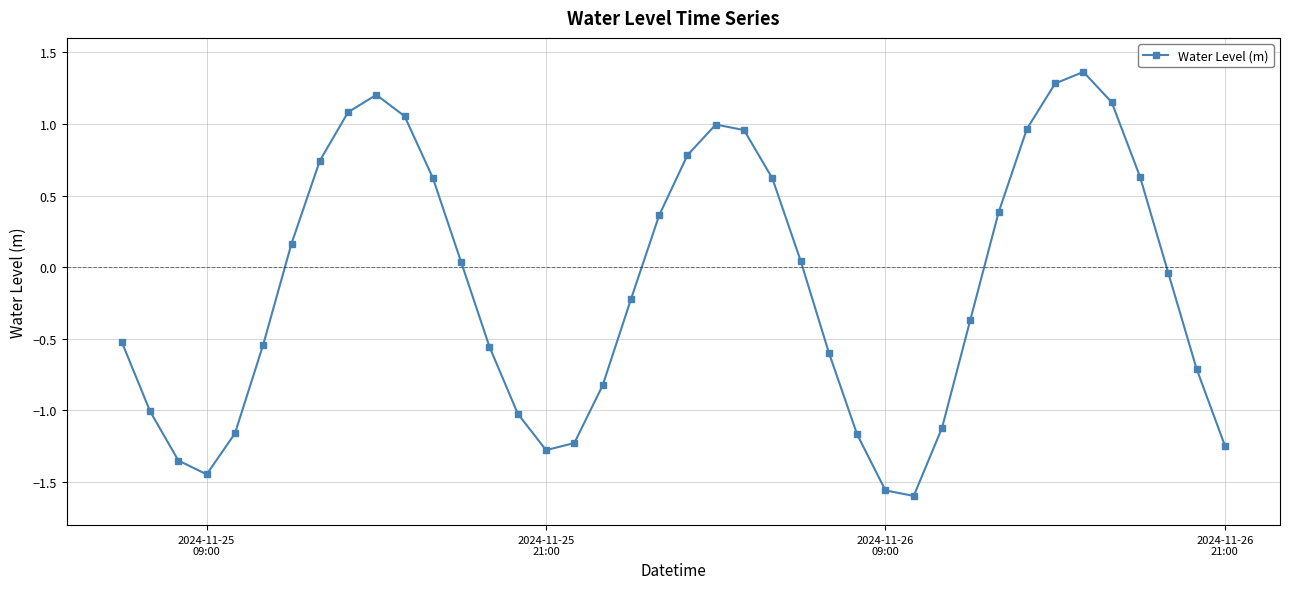

How many interior local peaks (higher than both neighbors) does the data have?

3